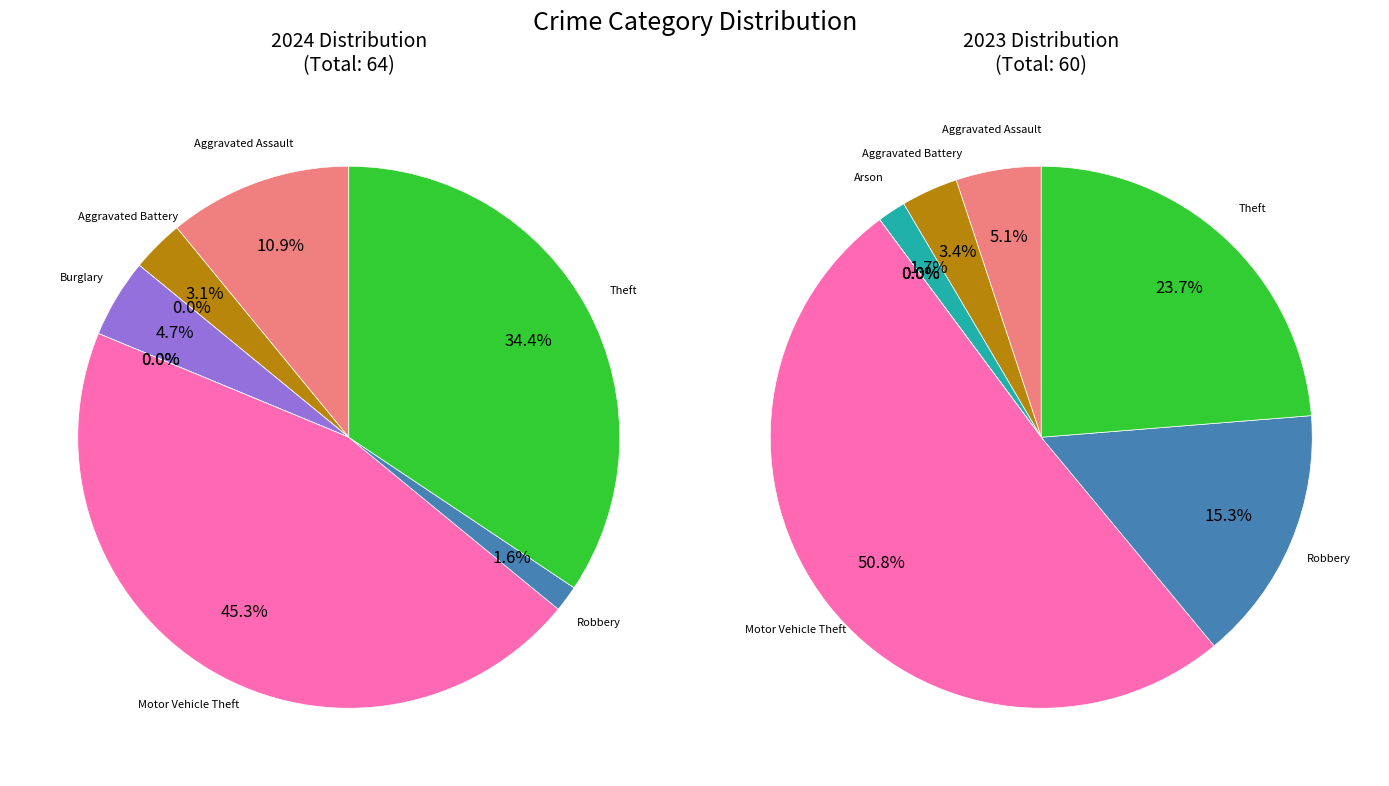

Between Burglary and Criminal Sexual Assault, which is larger?

Burglary